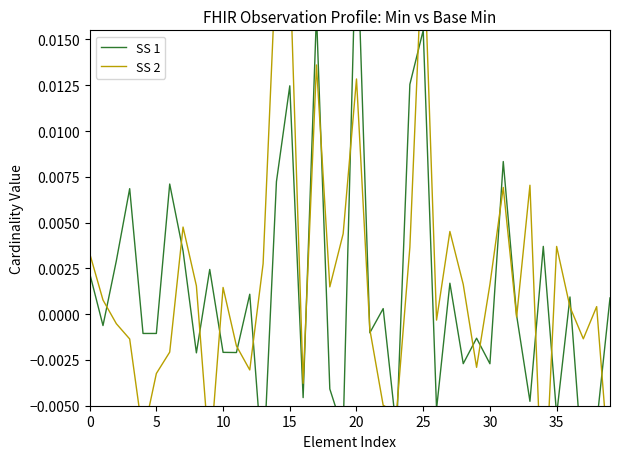

Is it true that SS 1 equals -0.0 at 29?

True